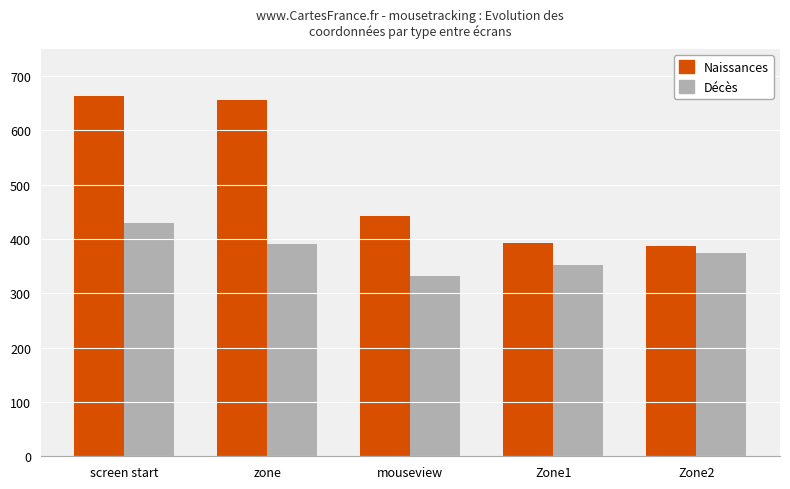

Is the value of Décès at screen start greater than the value of Naissances at zone?

No